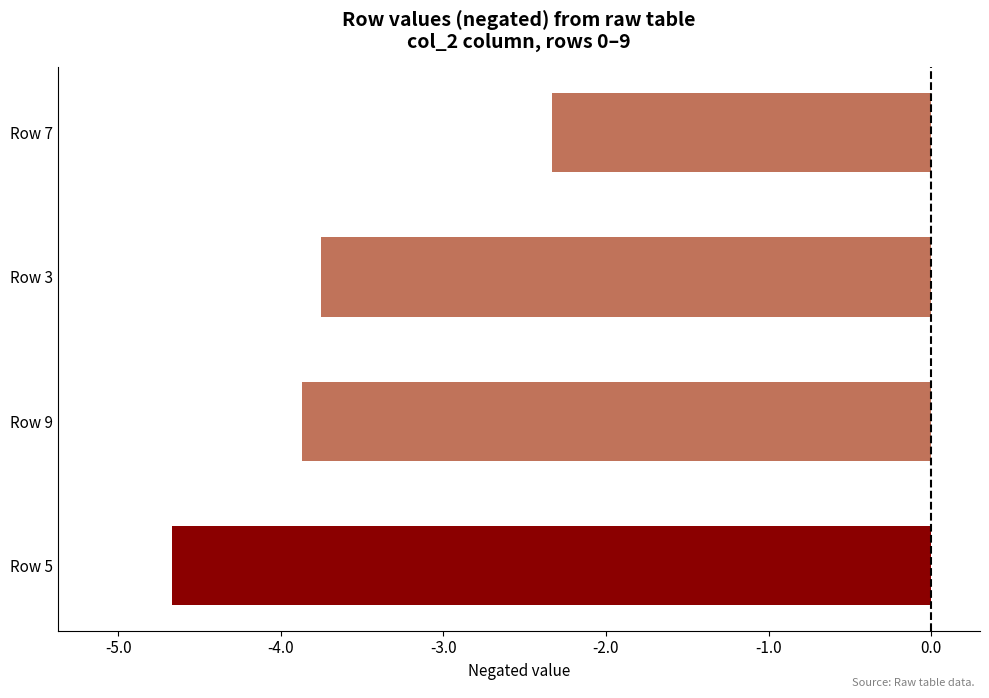

At which label is the value closest to -3?

Row 7